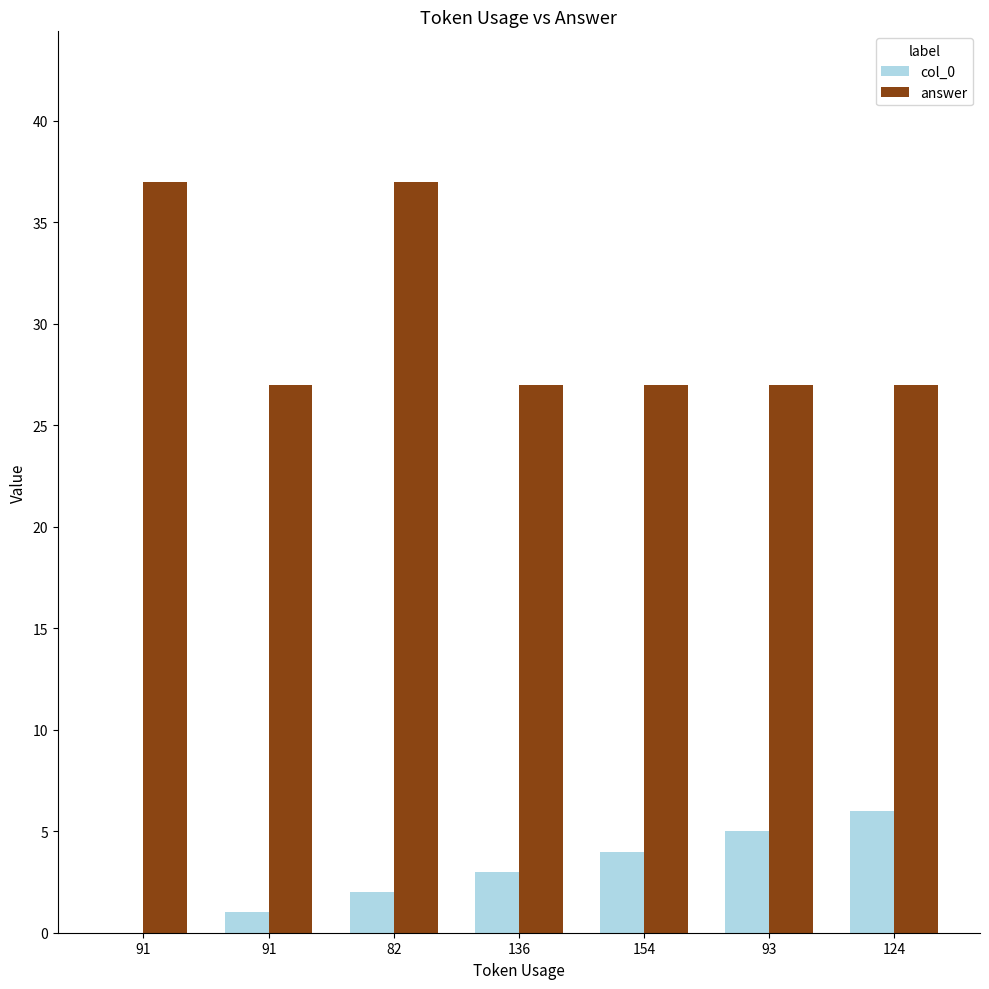

What are all the series names shown in the legend?

col_0, answer